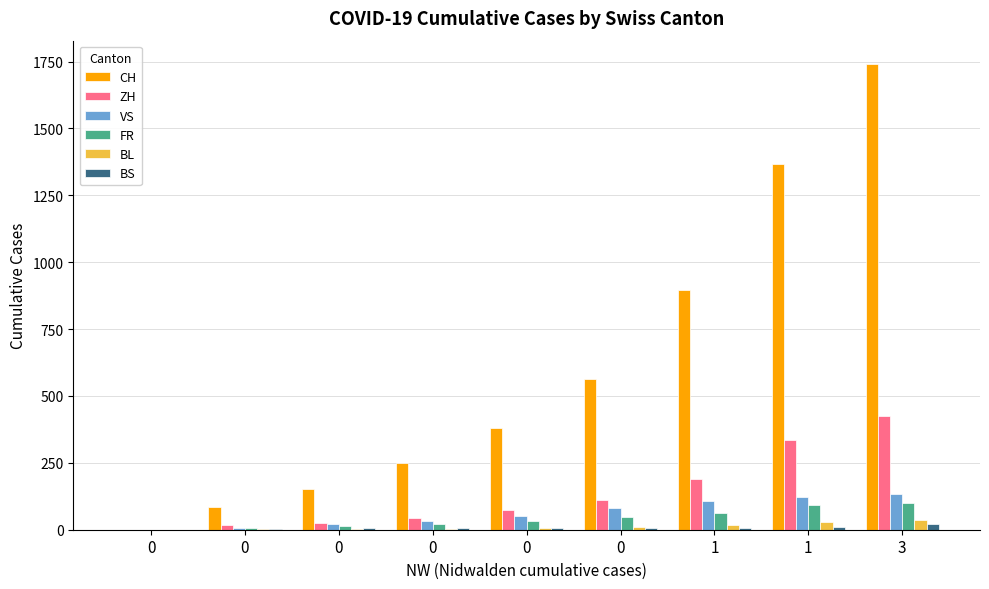

True or false: ZH has a value of 337 at 1.

True